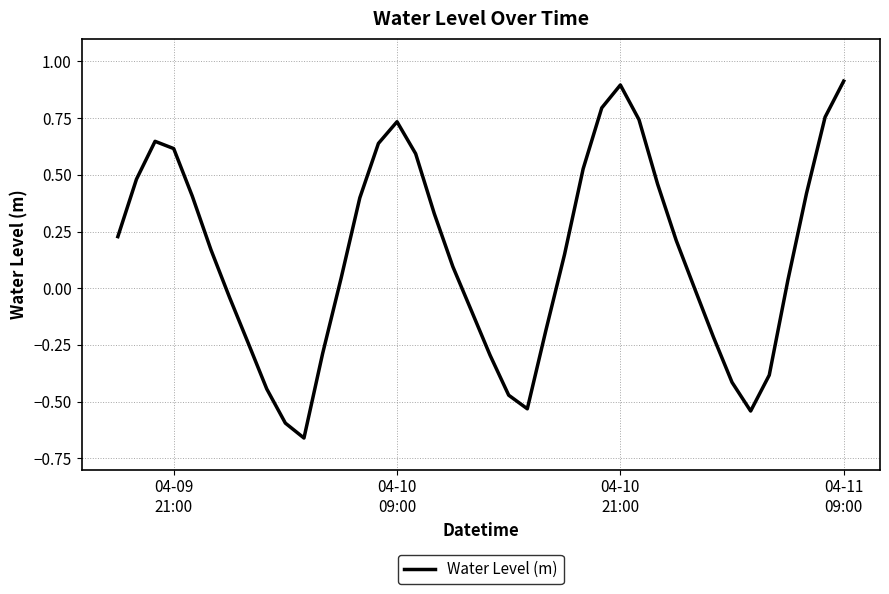

What is the greatest value displayed?

0.9